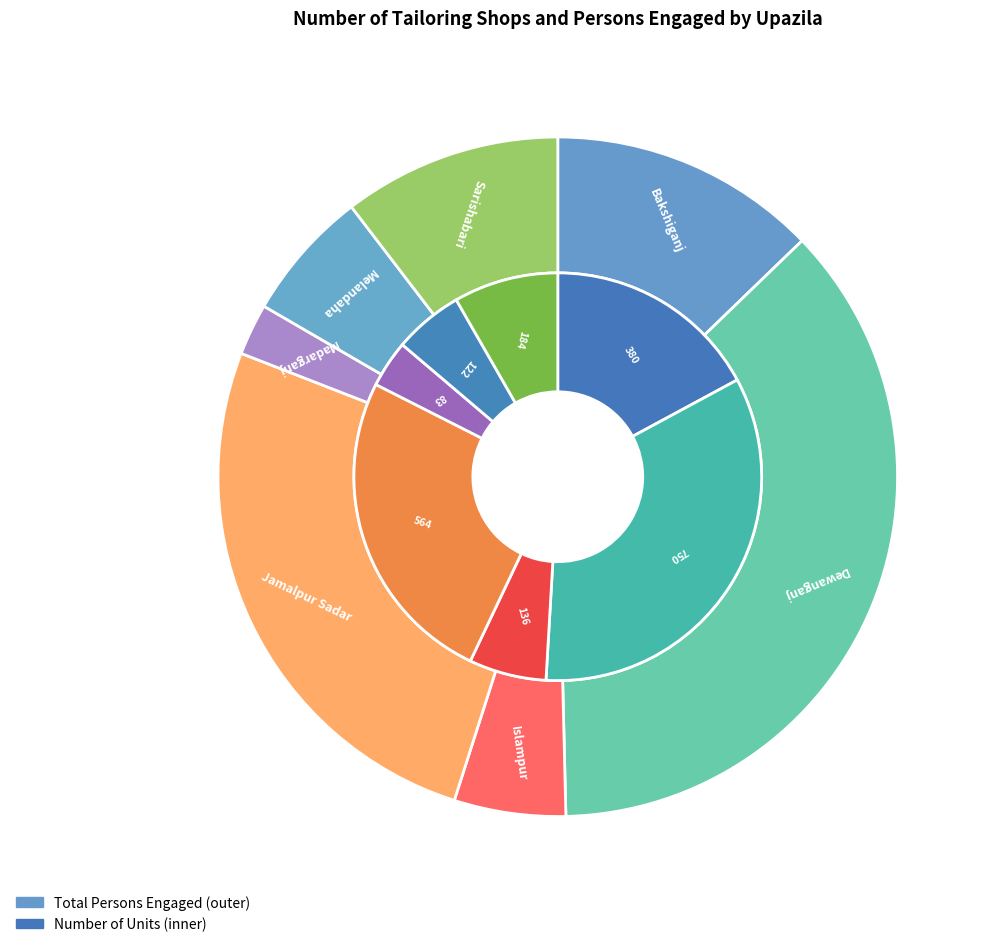

To the nearest percent, what is the difference between the Jamalpur Sadar and Melandaha slice percentages?

20%